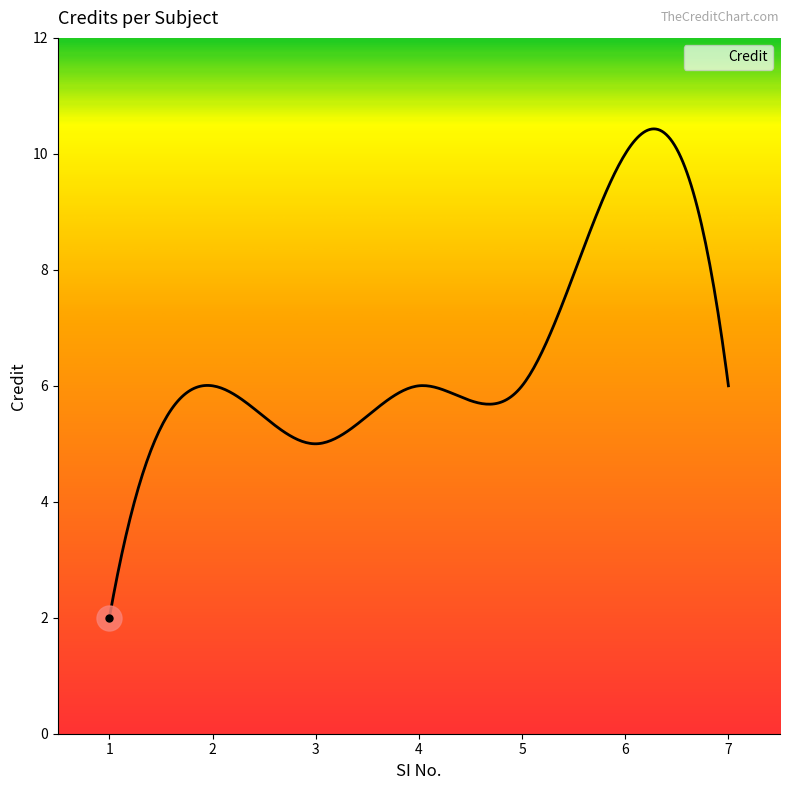

What is the smallest value displayed?

2.0